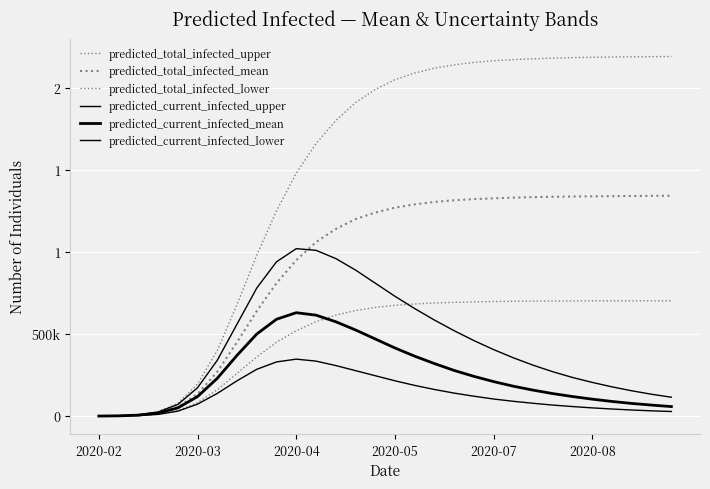

What is the average value of the predicted_current_infected_lower series?

133675